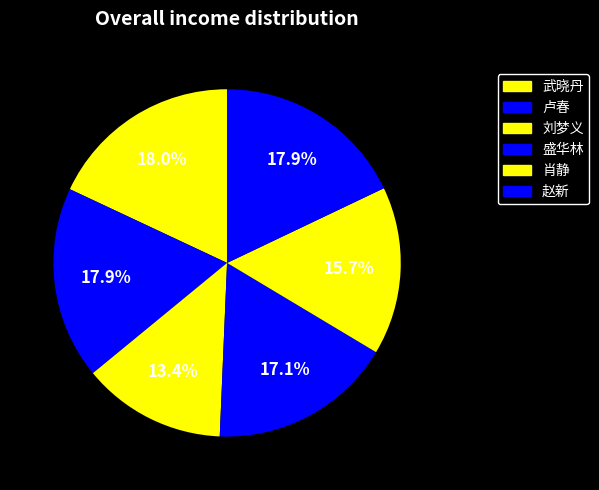

To the nearest percent, what is the average slice percentage?

17%